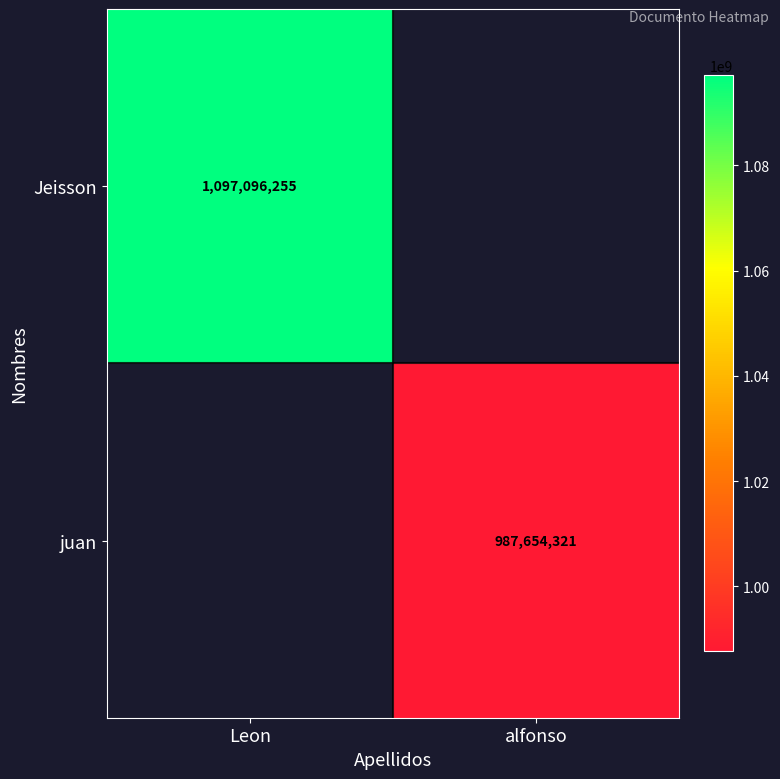

True or false: juan has a value of 544768756 at alfonso.

False